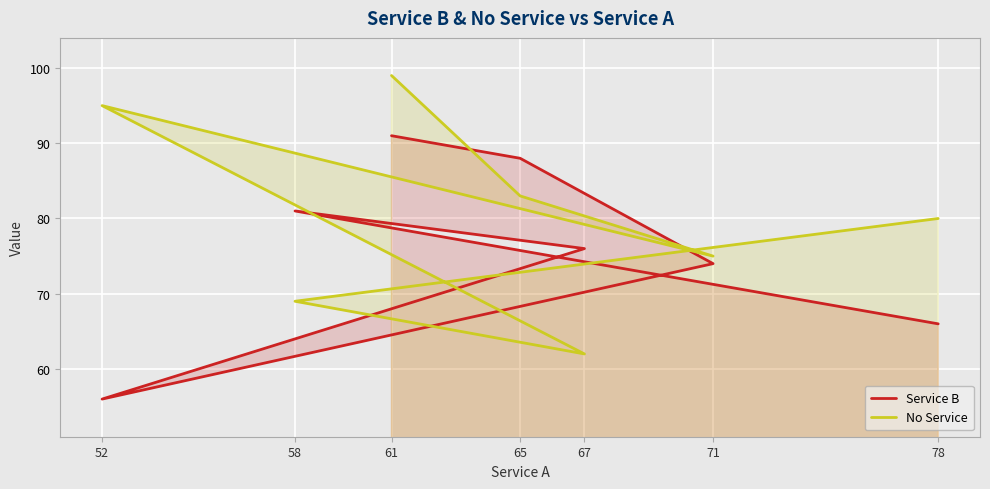

True or false: No Service and Service B cross at least once.

True